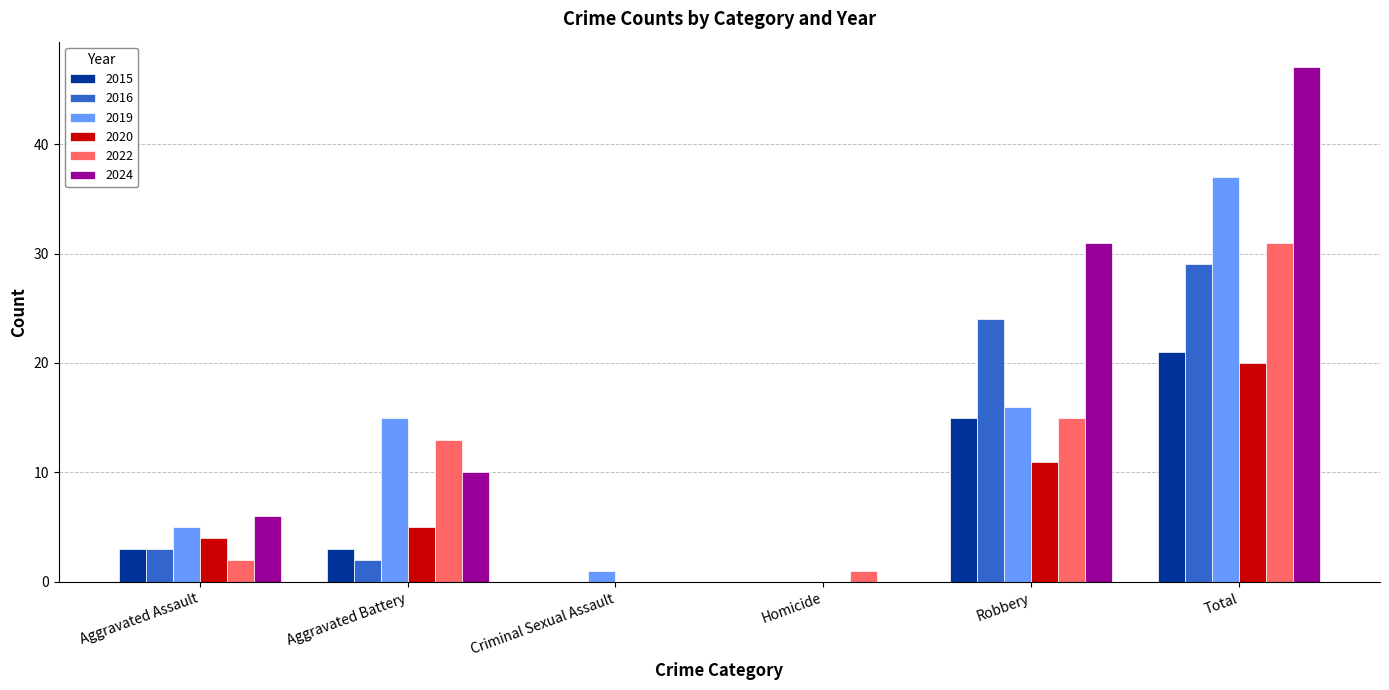

What is the sum of all 2019 values?

74